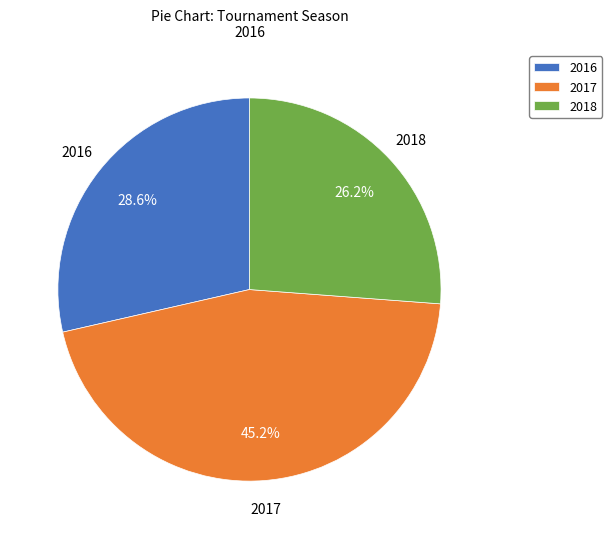

How much of the chart is everything except 2016?

71.4%